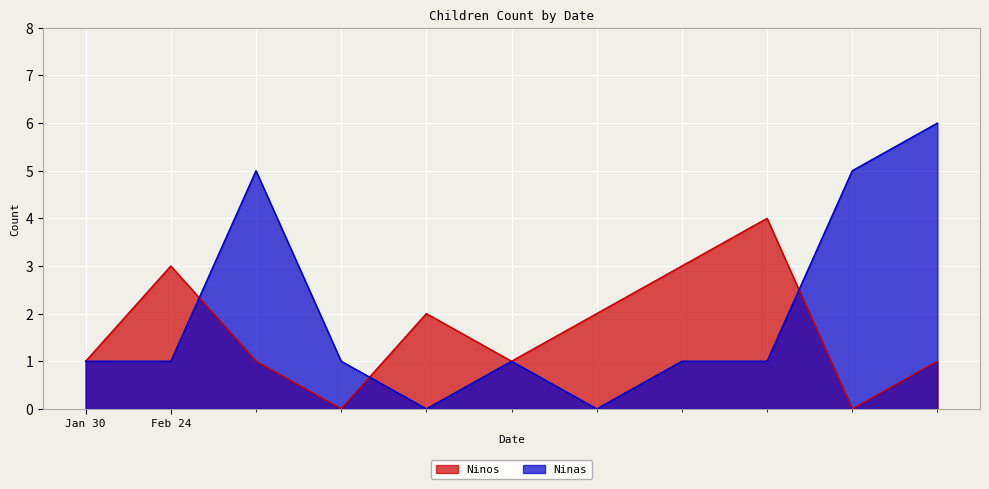

At which category is the sum across all series the highest?

2022-02-24